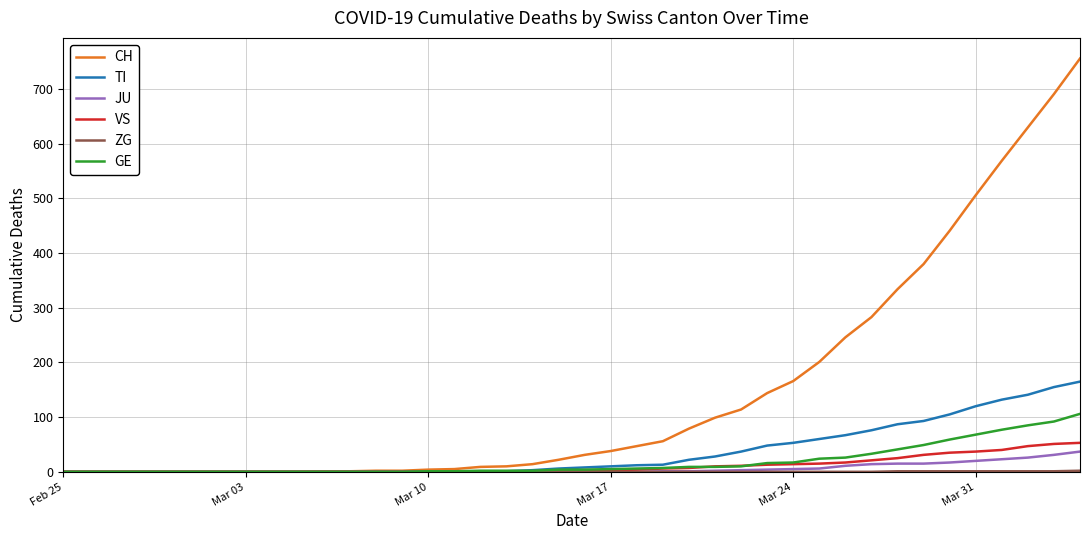

Which series has the largest total across all categories?

CH